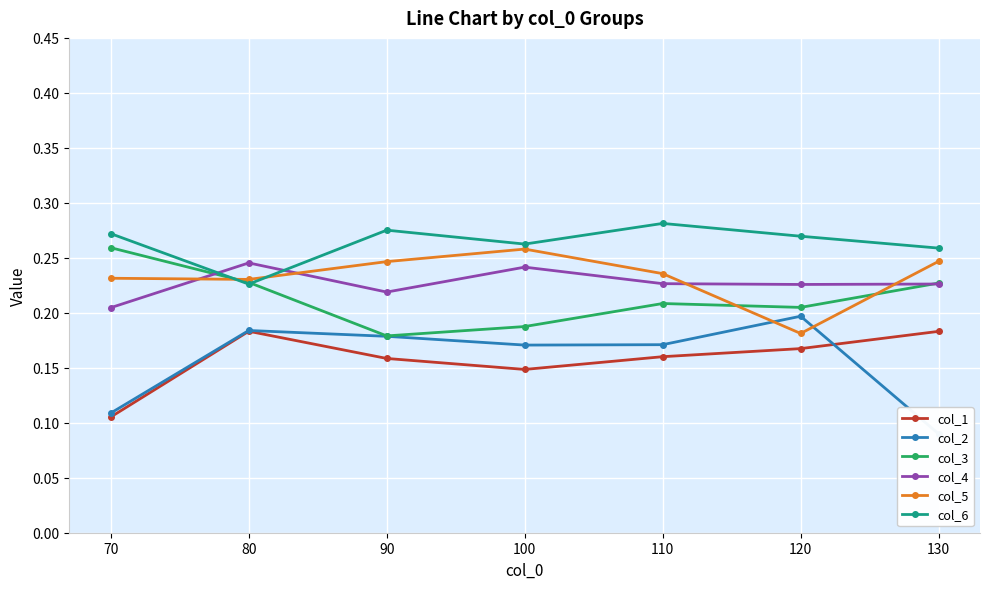

Is it true that col_4 equals 0.4 at 90?

False